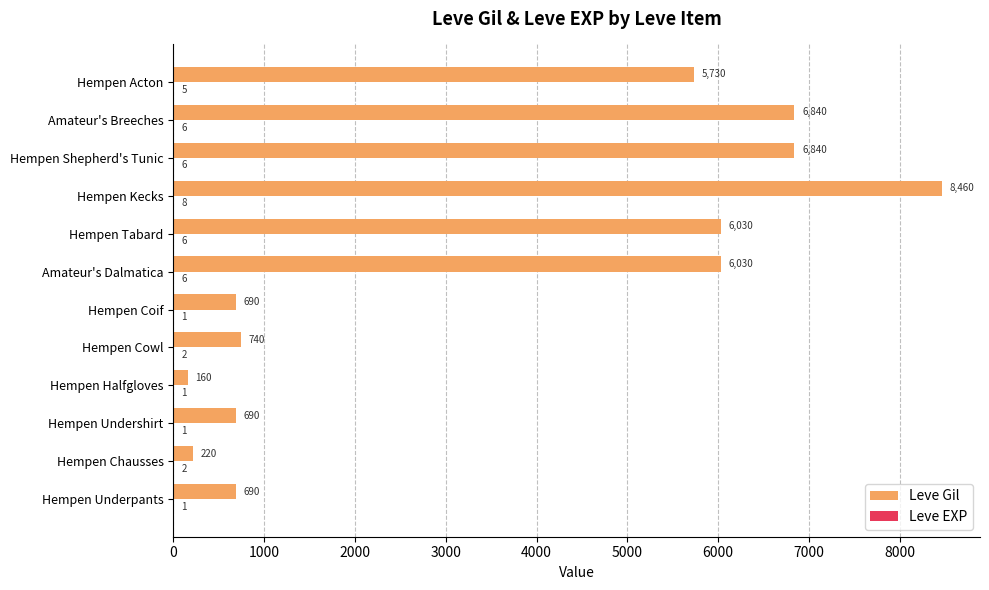

Where is Leve Gil nearest to the value 4310?

Hempen Acton